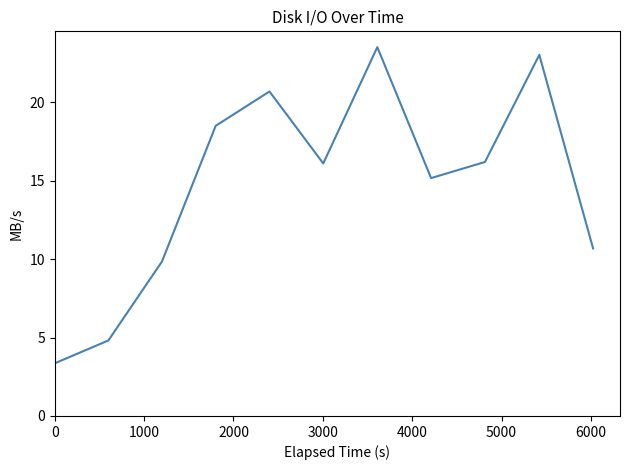

What is the greatest value displayed?

23.5